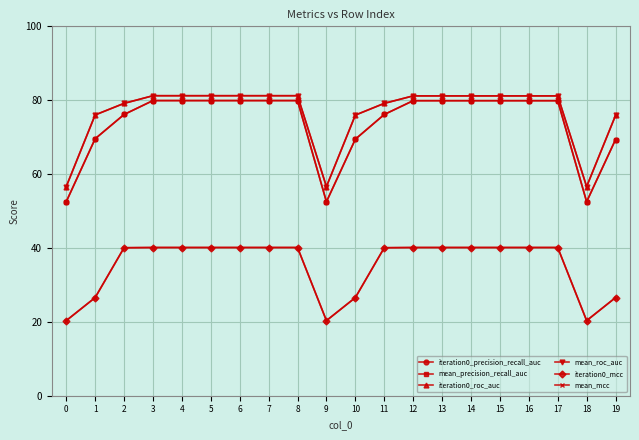

Does the chart have visible grid lines?

Yes